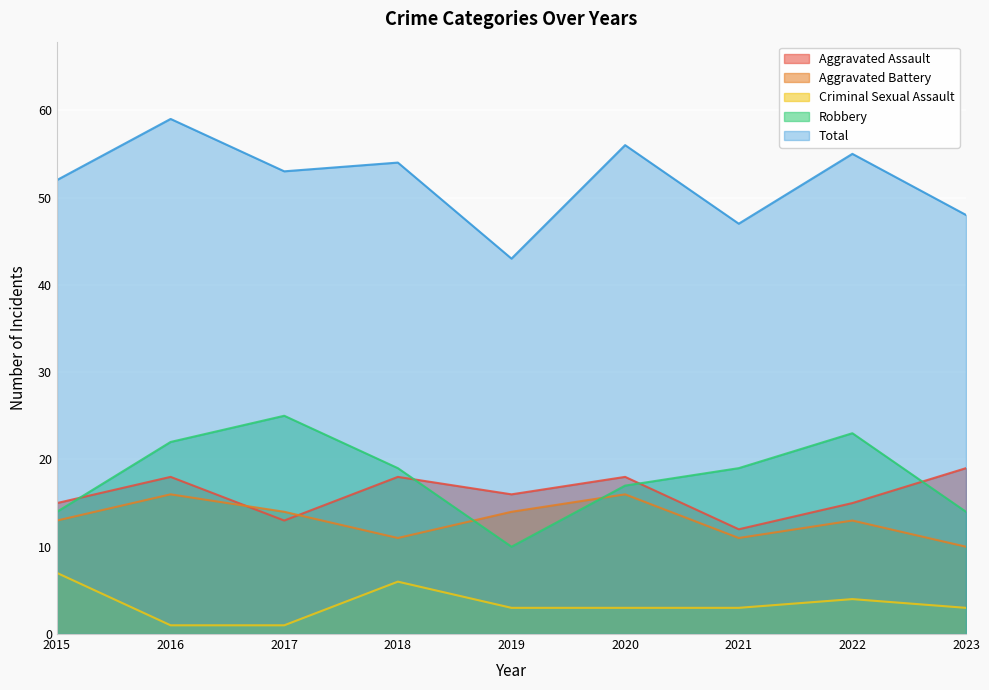

At which label does Robbery reach its minimum?

2019